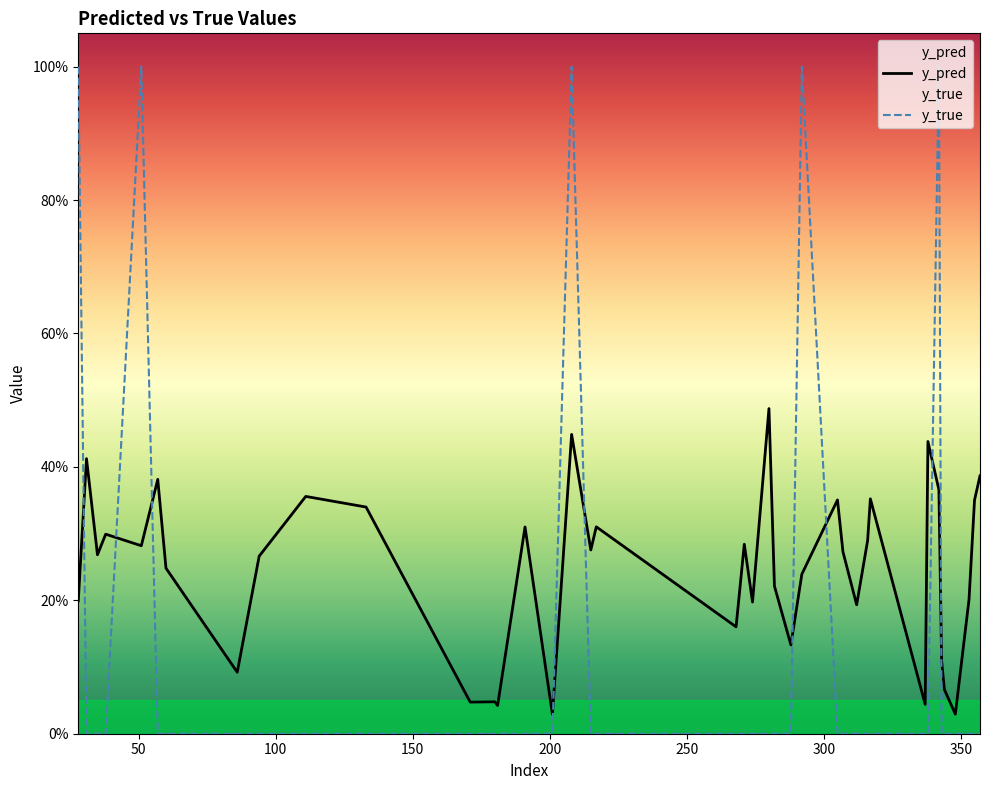

Reading right to left, list all the values displayed in this chart.

y_pred: 0.4	0.4	0.2	0.0	0.1	0.1	0.4	0.4	0.0	0.4	0.3	0.2	0.3	0.4	0.2	0.1	0.2	0.5	0.2	0.3	0.2	0.3	0.3	0.4	0.0	0.3	0.0	0.0	0.0	0.3	0.4	0.3	0.1	0.2	0.4	0.3	0.3	0.3	0.4	0.2
y_true: 0.0	0.0	0.0	0.0	0.0	0.0	1.0	0.0	0.0	0.0	0.0	0.0	0.0	0.0	1.0	0.0	0.0	0.0	0.0	0.0	0.0	0.0	0.0	1.0	0.0	0.0	0.0	0.0	0.0	0.0	0.0	0.0	0.0	0.0	0.0	1.0	0.0	0.0	0.0	1.0